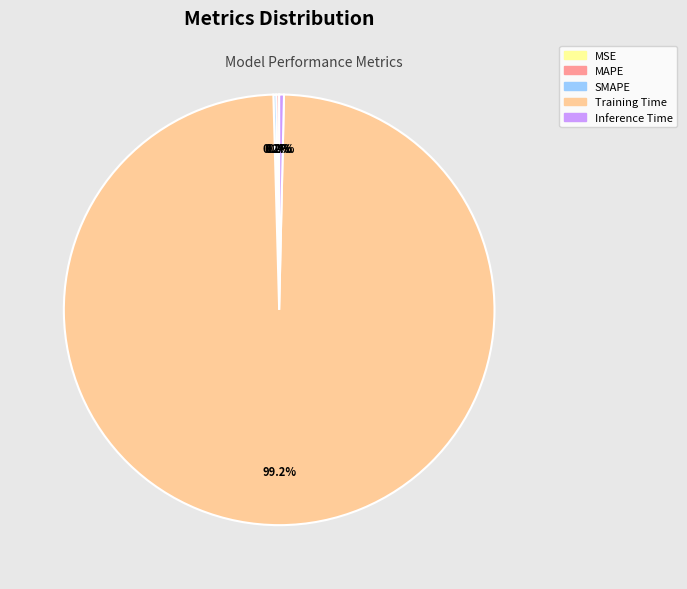

Do Inference Time and Training Time together represent more than half of the pie?

Yes